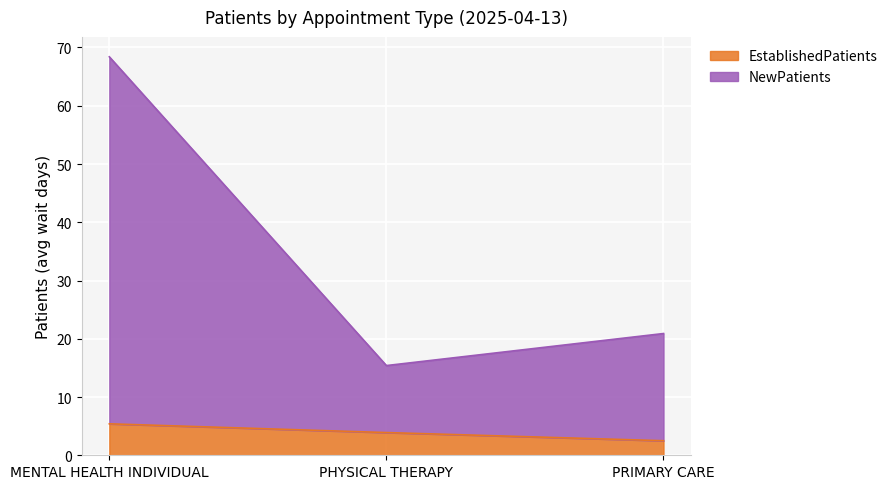

Rank the series by their average value, from highest to lowest.

NewPatients, EstablishedPatients